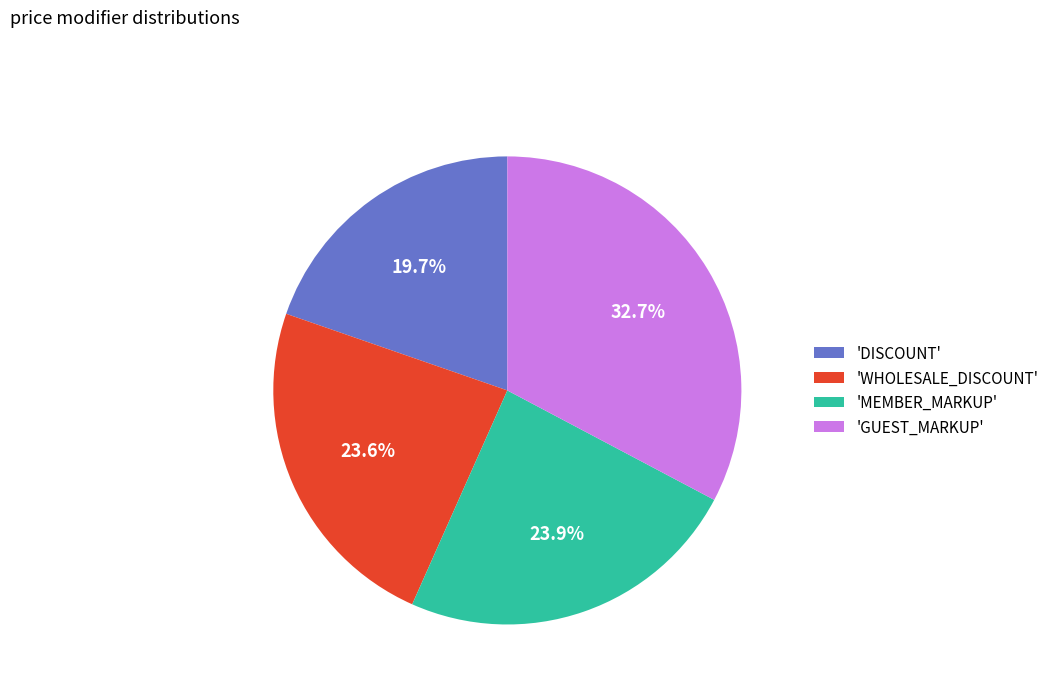

Is there a majority slice in this chart?

No